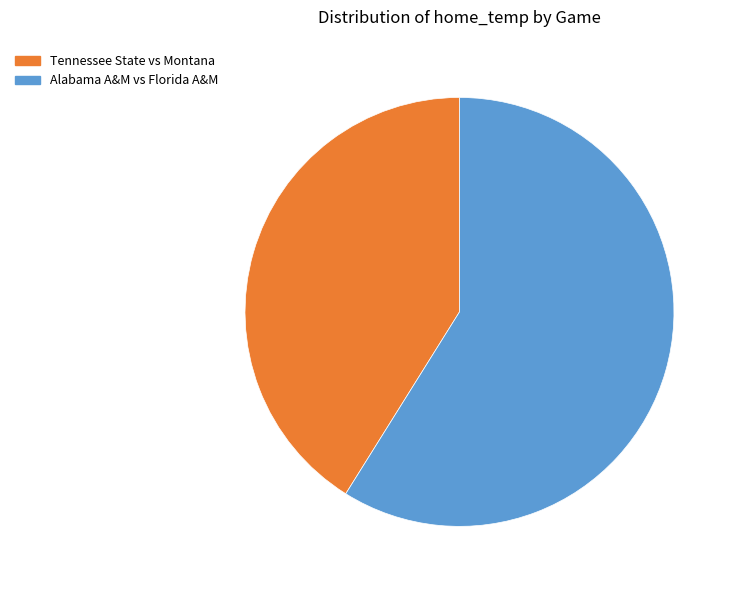

Do Tennessee State vs Montana and Alabama A&M vs Florida A&M together represent more than half of the pie?

Yes